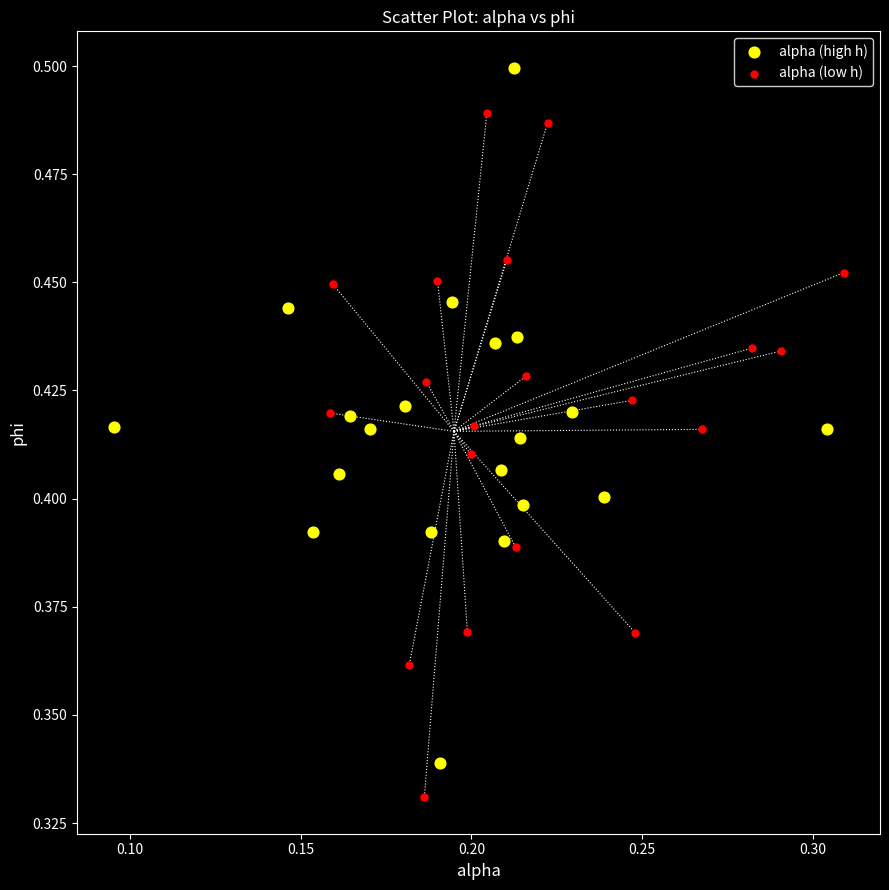

Which series contains the highest Y value?

alpha (high h)